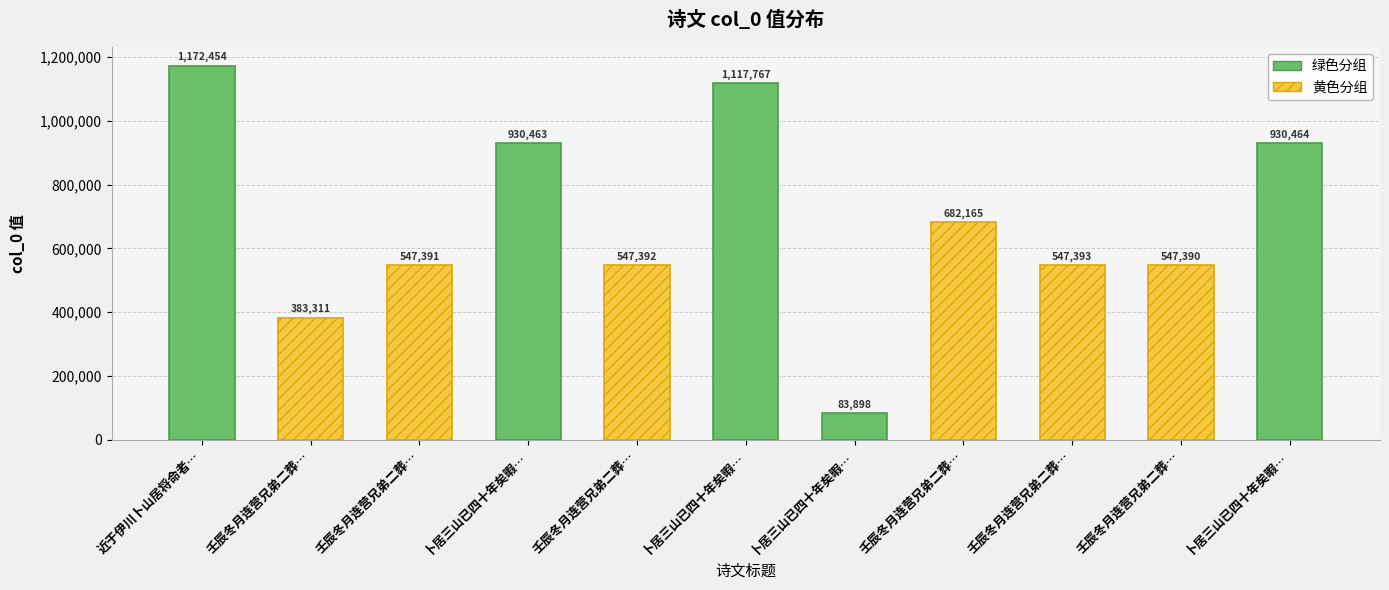

How many data points does each series have?

11